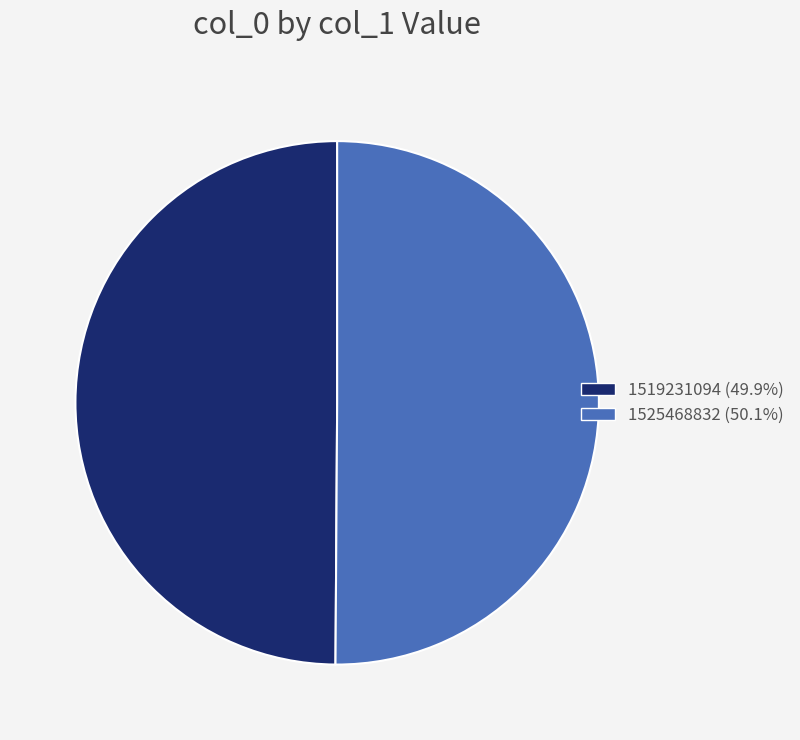

What is the ratio of the value at 1525468832 (50.1%) to the value at 1519231094 (49.9%)?

1.0